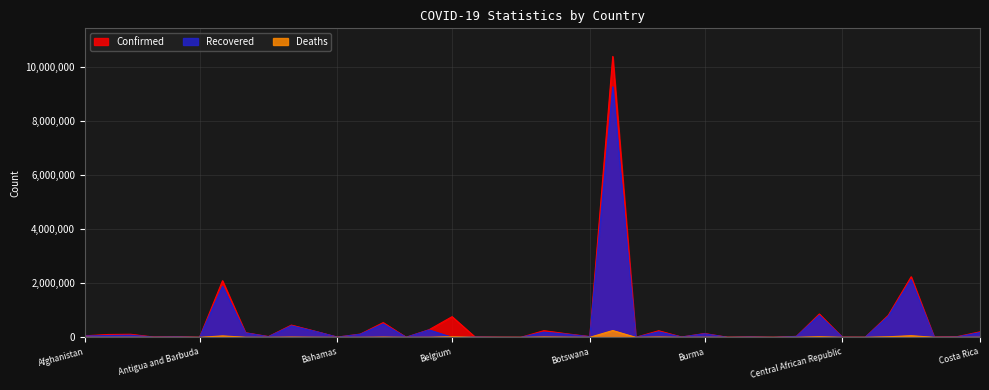

The value of Deaths at Andorra is 110. True or false?

True